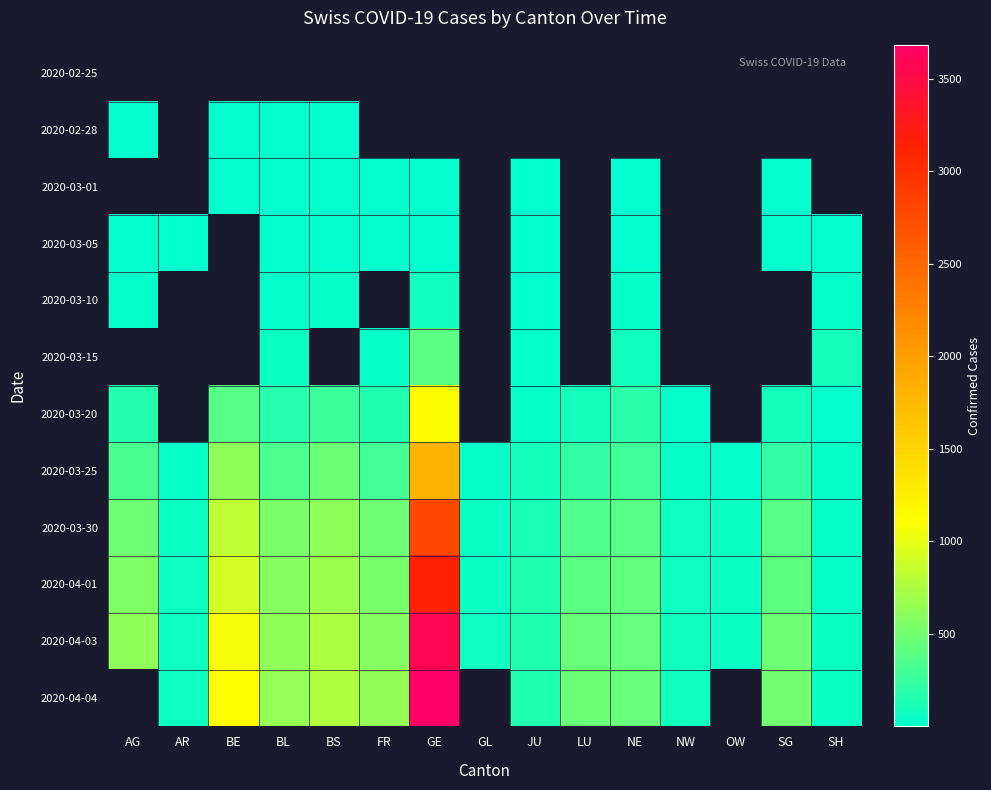

How many series are shown in this chart?

12